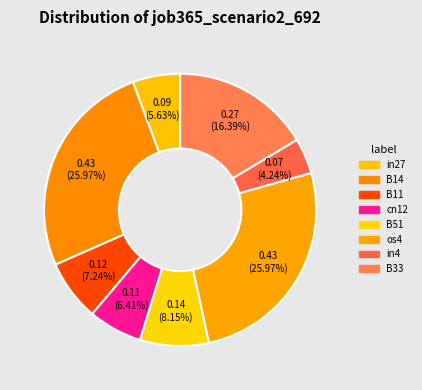

What percentage is NOT represented by os4?

74.0%